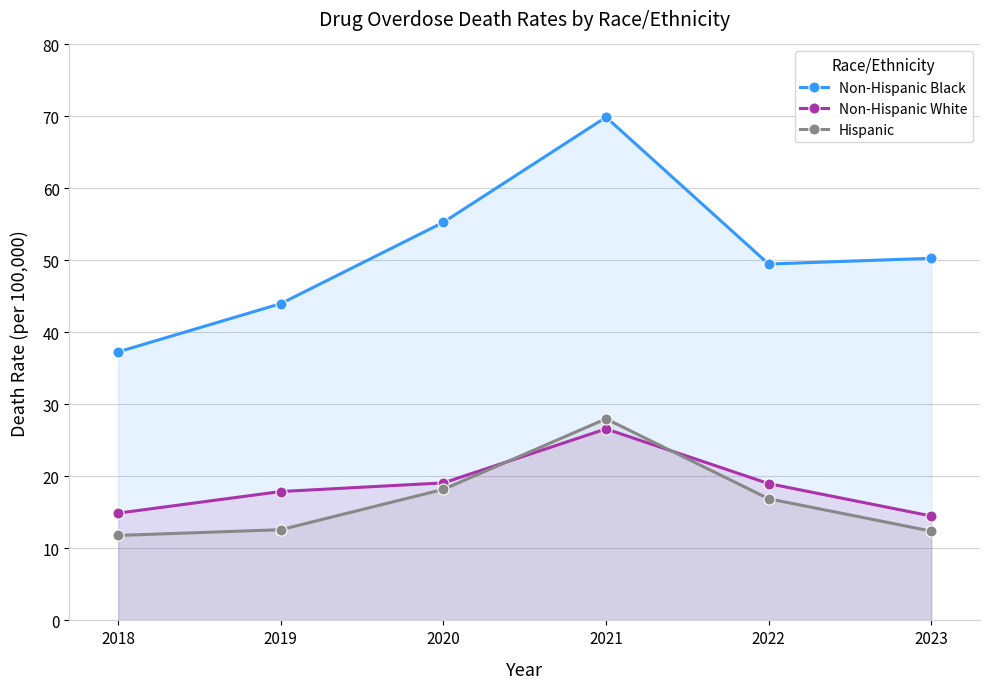

At which label is Hispanic closest to 19?

2020